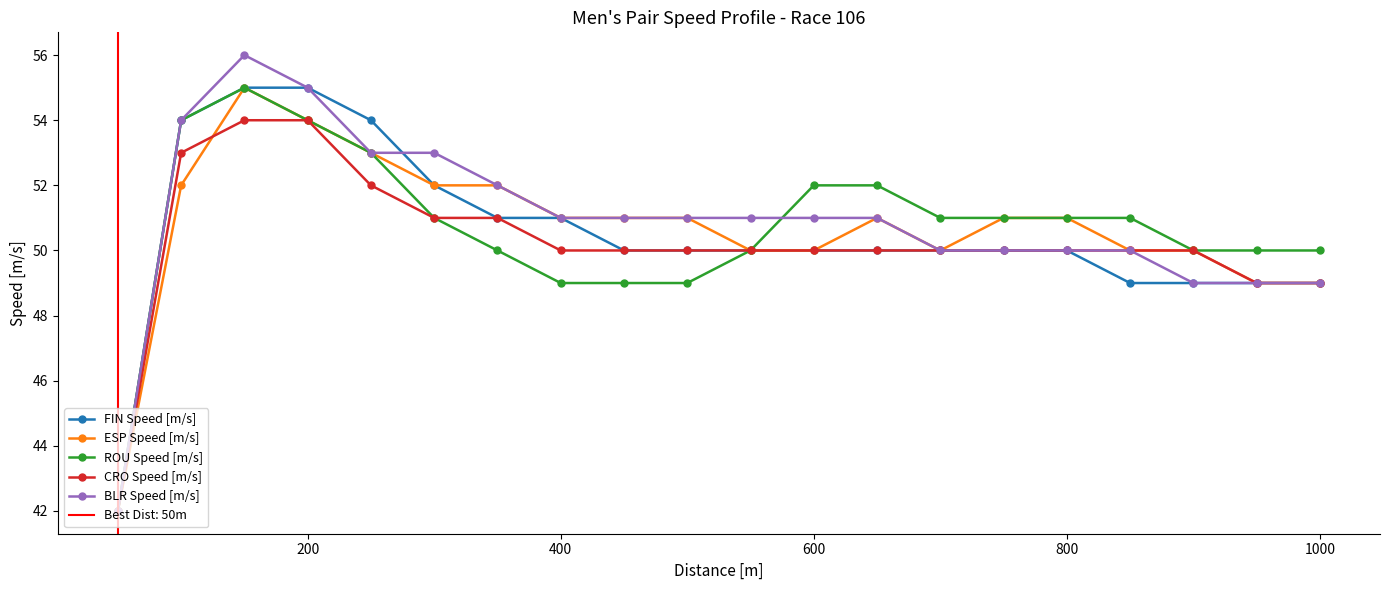

The value of CRO Speed [m/s] at 200 is 54. True or false?

True